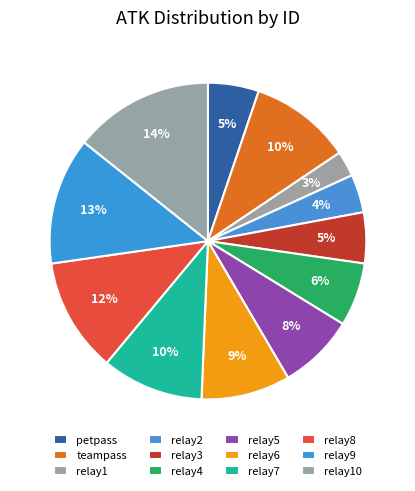

Which slice is the smallest?

relay1